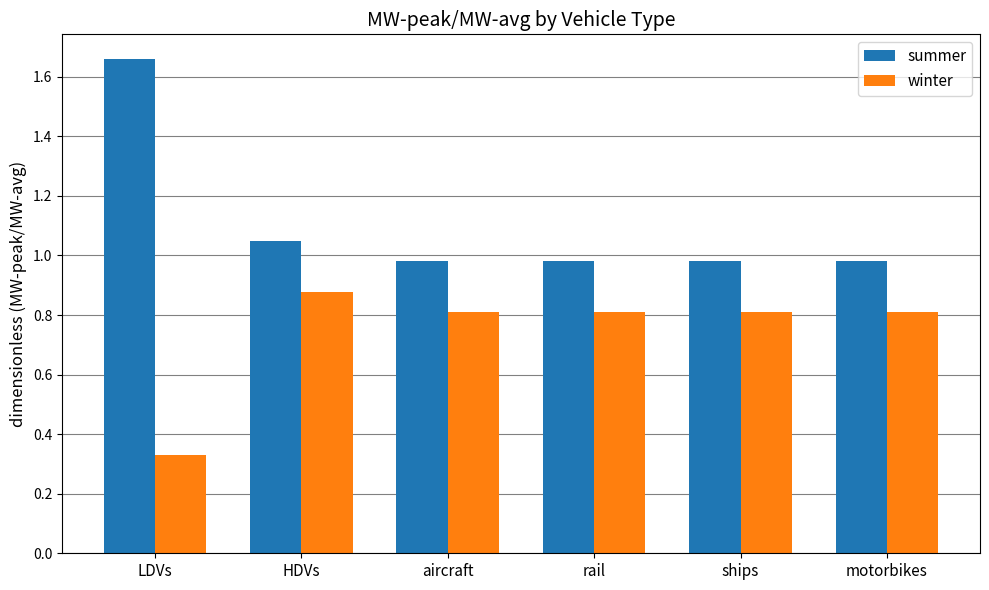

Which series has the largest range (max minus min)?

summer